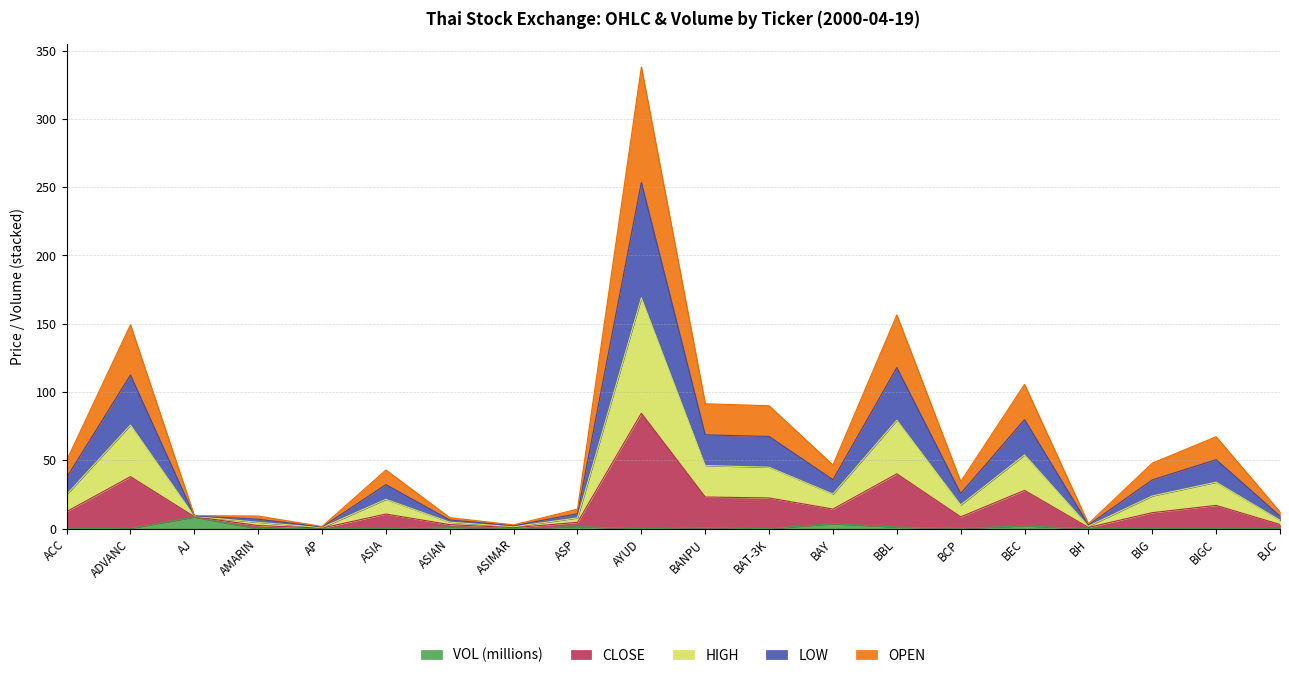

Which series changed the most between ASIAN and AYUD?

CLOSE